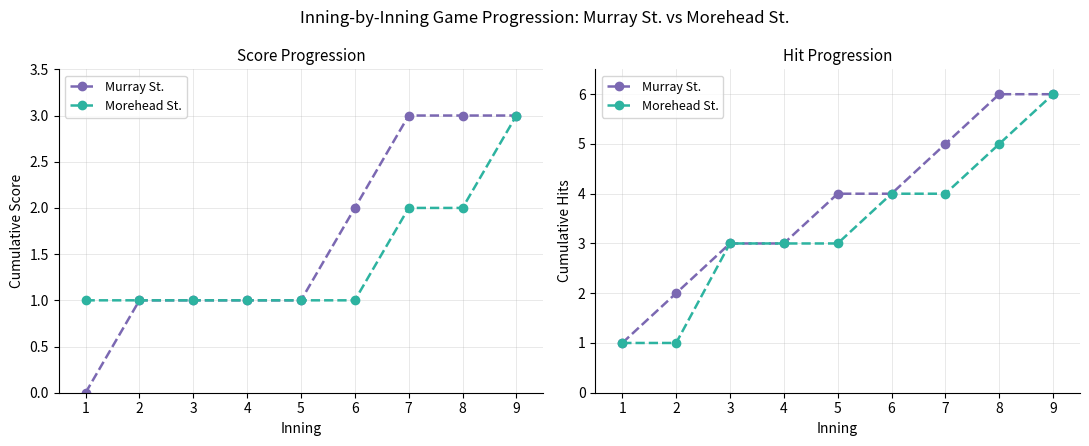

Does the chart display data point markers on the line(s)?

Yes